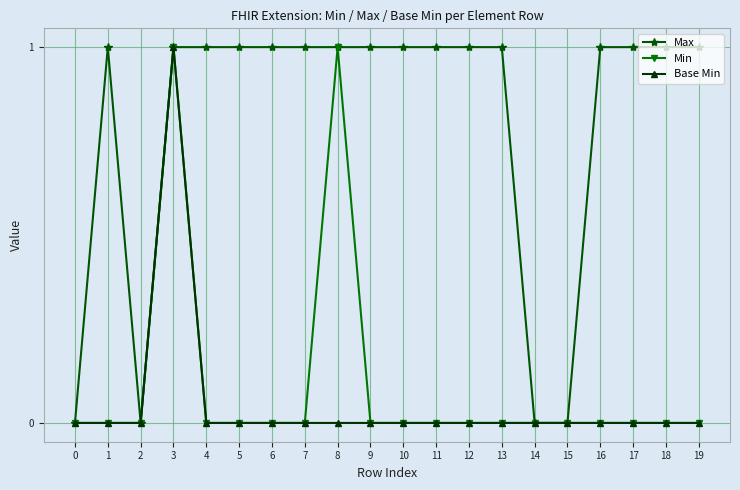

Which series has the largest total across all categories?

Max